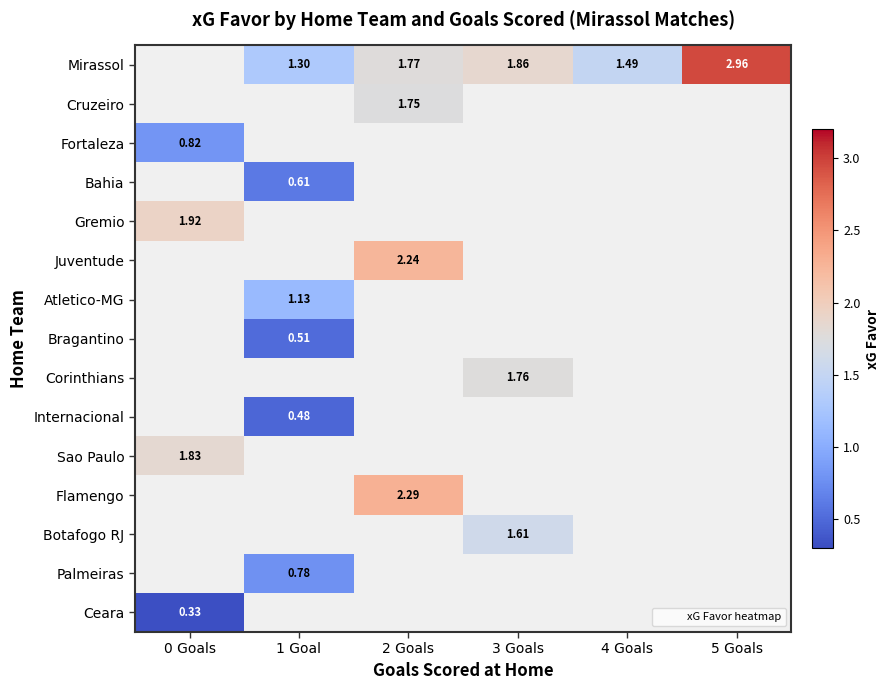

How many values in Internacional are above zero?

1